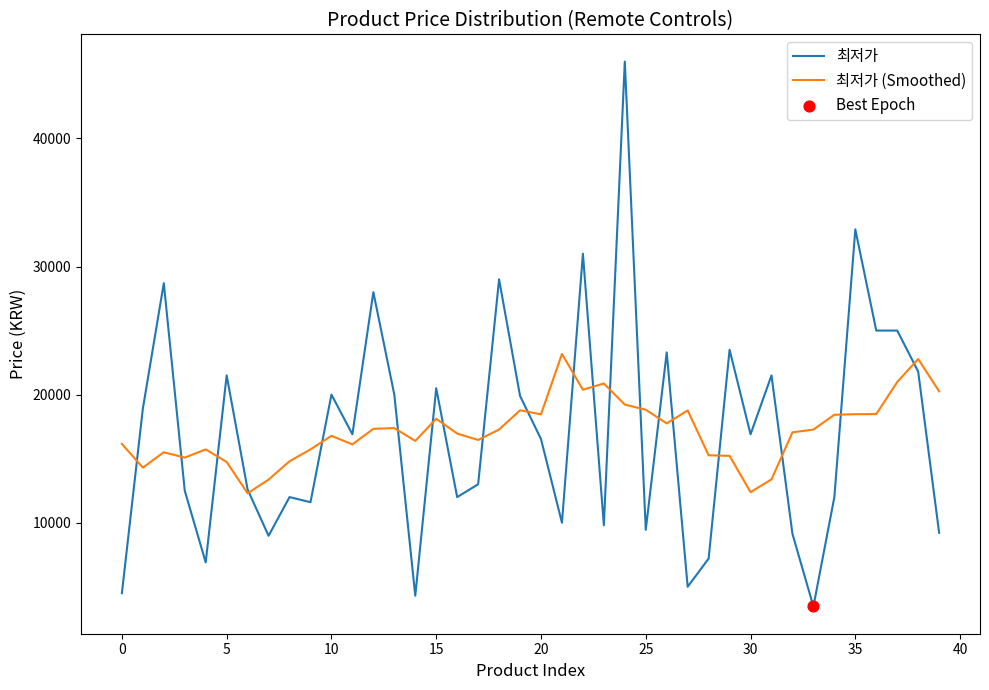

At how many categories does at least one series exceed 39229?

1